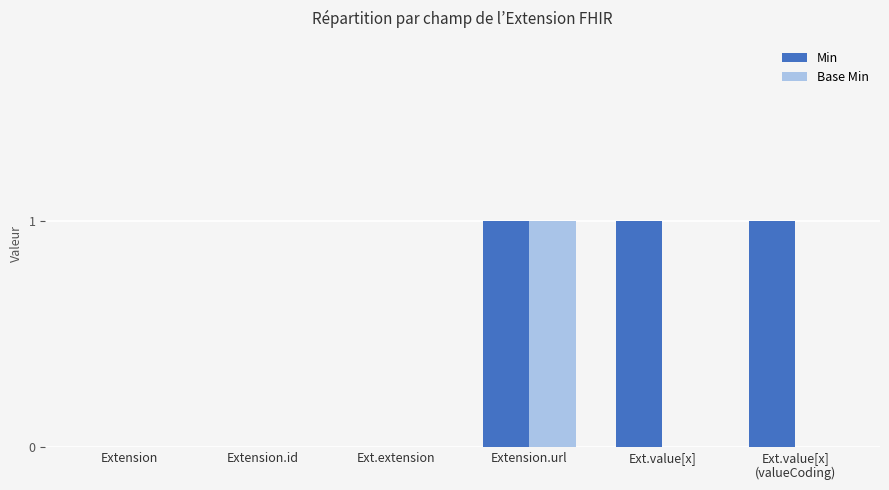

Reading left to right, transcribe all the data shown in this chart.

Min: Extension=0	Extension.id=0	Ext.extension=0	Extension.url=1	Ext.value[x]=1	Ext.value[x]
(valueCoding)=1
Base Min: Extension=0	Extension.id=0	Ext.extension=0	Extension.url=1	Ext.value[x]=0	Ext.value[x]
(valueCoding)=0